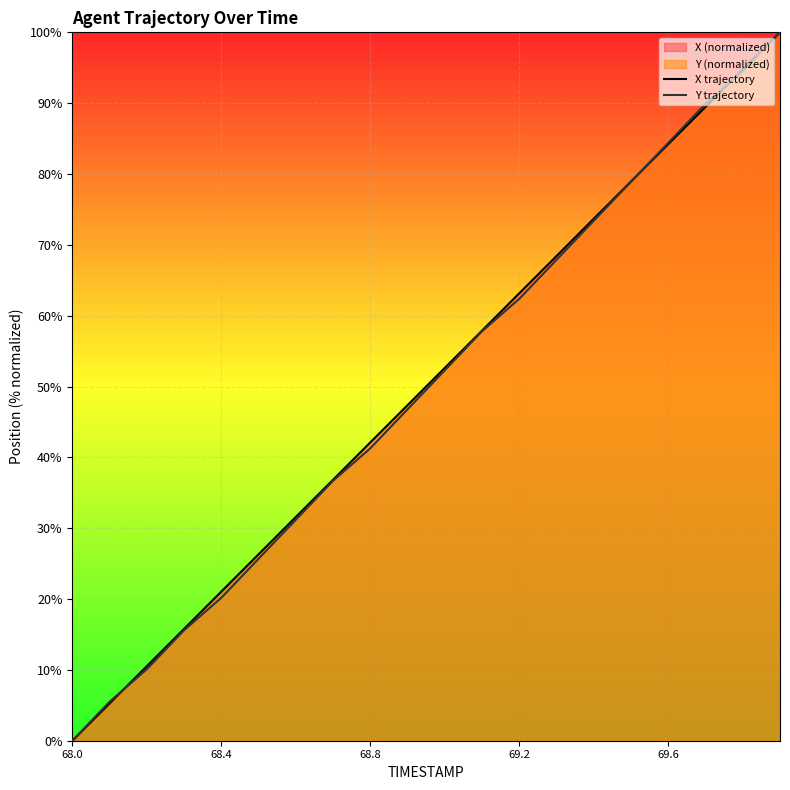

At how many categories does at least one series exceed 1?

19